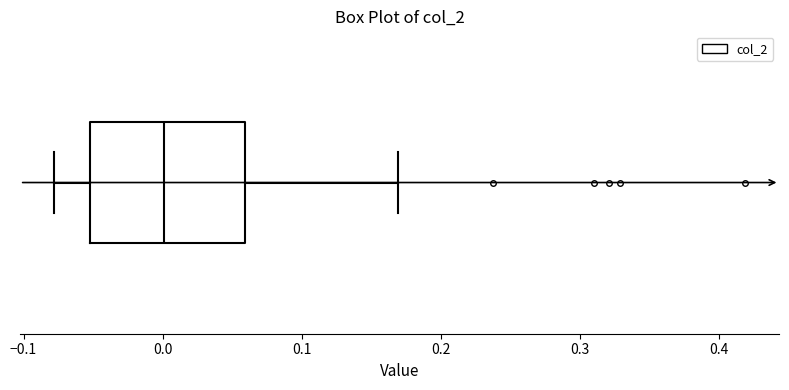

Transcribe this box plot: give where the median line is, the range the box spans, and where the two whiskers end, as read against the x-axis. The values are not printed on the chart, so give them approximately, as read against the axis.

median 0.00, box -0.05 to 0.06, whiskers -0.08 to 0.17